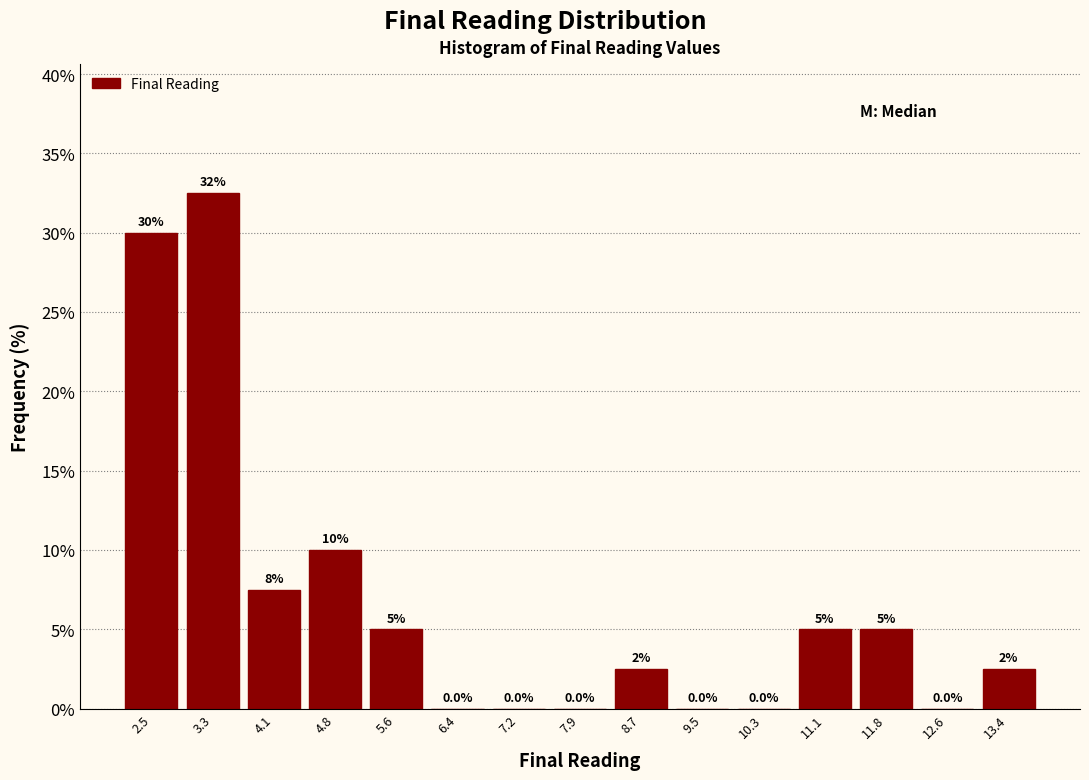

Over which range of the x-axis is the bar tallest?

2.9 to 3.7